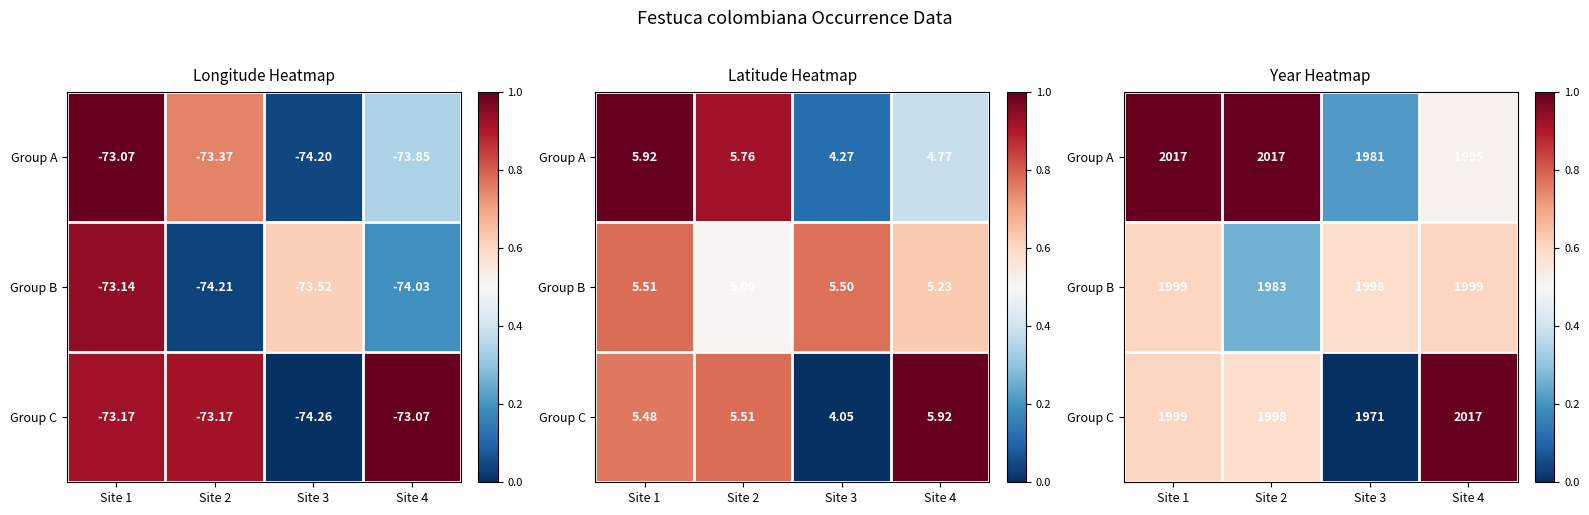

At which category does the chart reach its peak across all series?

Site 1